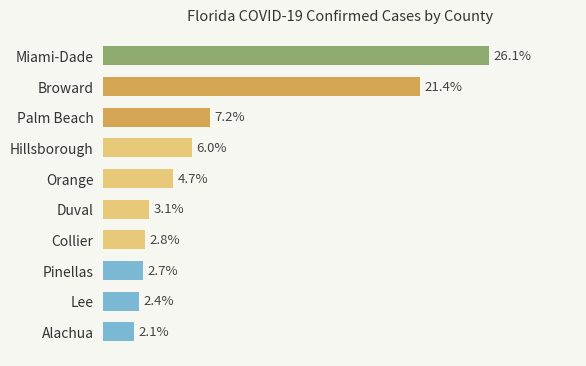

At which label is the value closest to 14?

Palm Beach